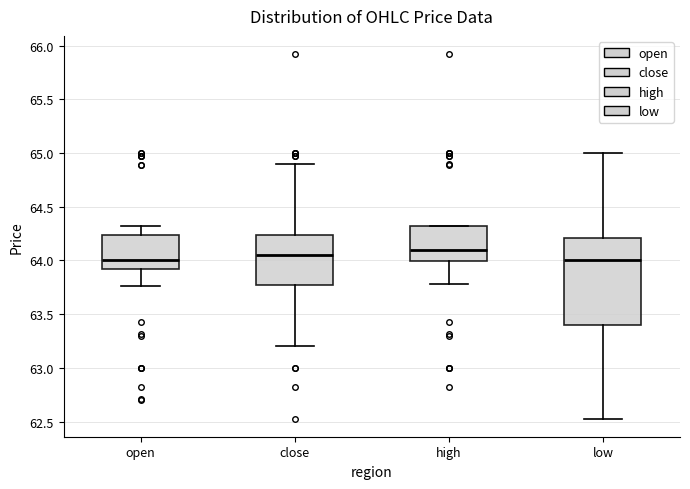

Reading left to right, read every box against the y-axis: the position of its median line, the range the box covers, and the ends of its whiskers. The values are not printed on the chart, so give them approximately, as read against the axis.

open: median 64.00, box 63.95 to 64.25, whiskers 63.75 to 64.30
close: median 64.05, box 63.80 to 64.25, whiskers 63.20 to 64.90
high: median 64.10, box 64.00 to 64.30, whiskers 63.80 to 64.30
low: median 64.00, box 63.40 to 64.20, whiskers 62.55 to 65.00